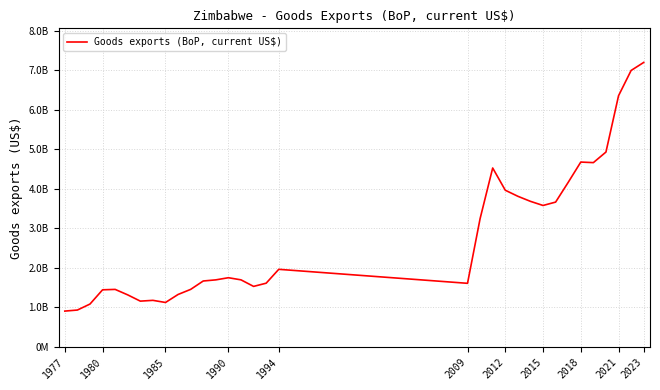

True or false: the data has more than 0 interior local peaks.

True